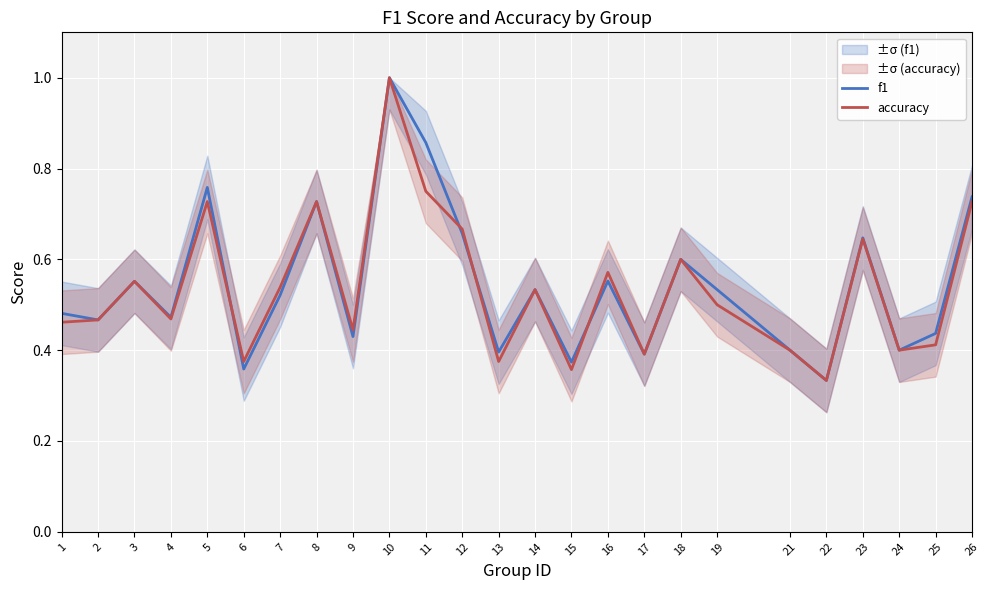

Reading left to right, list all the values displayed in this chart.

f1: 1=0.5	2=0.5	3=0.6	4=0.5	5=0.8	6=0.4	7=0.5	8=0.7	9=0.4	10=1.0	11=0.9	12=0.7	13=0.4	14=0.5	15=0.4	16=0.6	17=0.4	18=0.6	19=0.5	21=0.4	22=0.3	23=0.6	24=0.4	25=0.4	26=0.7
accuracy: 1=0.5	2=0.5	3=0.6	4=0.5	5=0.7	6=0.4	7=0.5	8=0.7	9=0.4	10=1.0	11=0.8	12=0.7	13=0.4	14=0.5	15=0.4	16=0.6	17=0.4	18=0.6	19=0.5	21=0.4	22=0.3	23=0.6	24=0.4	25=0.4	26=0.7